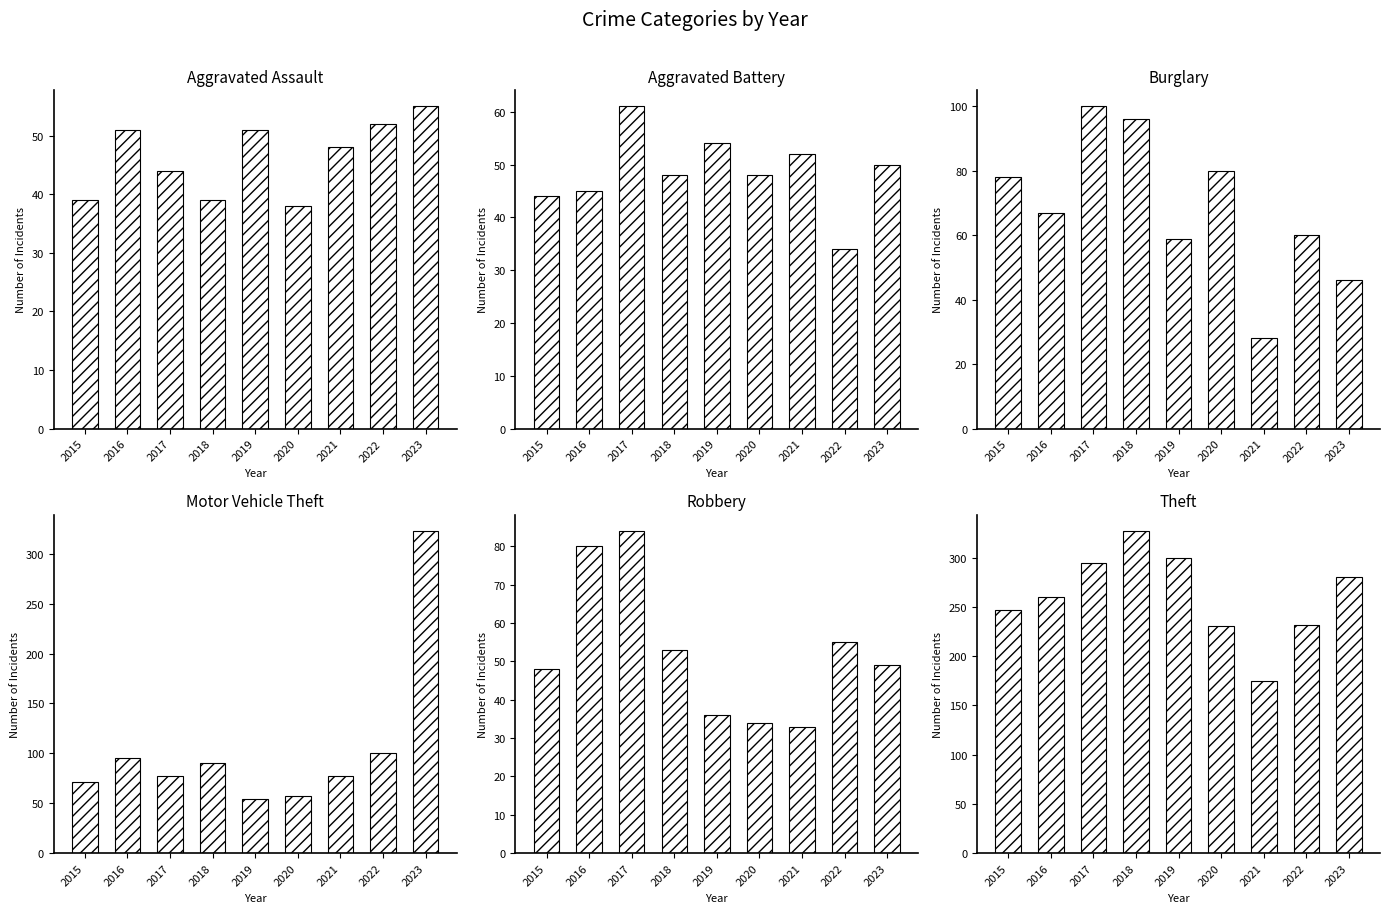

At which label does Motor Vehicle Theft first exceed 77?

2016